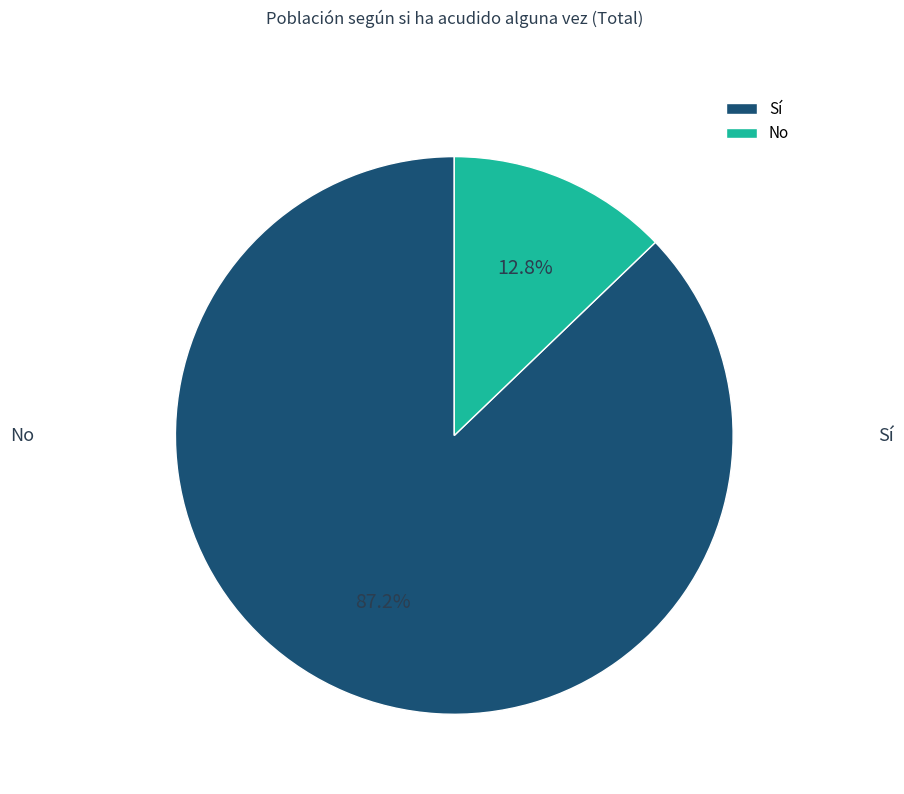

Is it true that No is 20% of the pie?

False